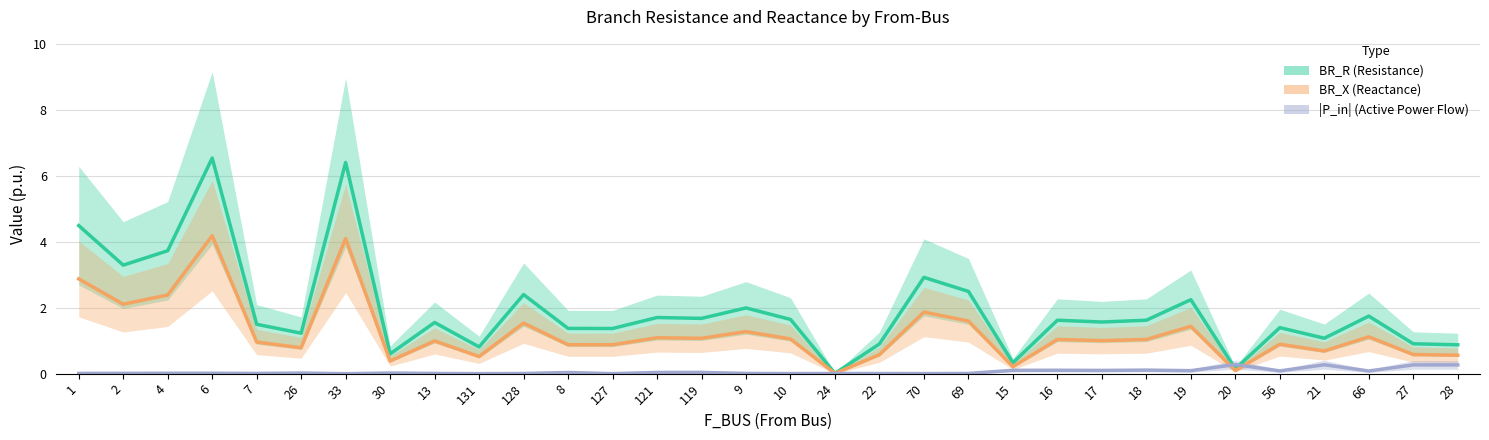

True or false: BR_R (Resistance) has more than 1 interior local peaks.

True